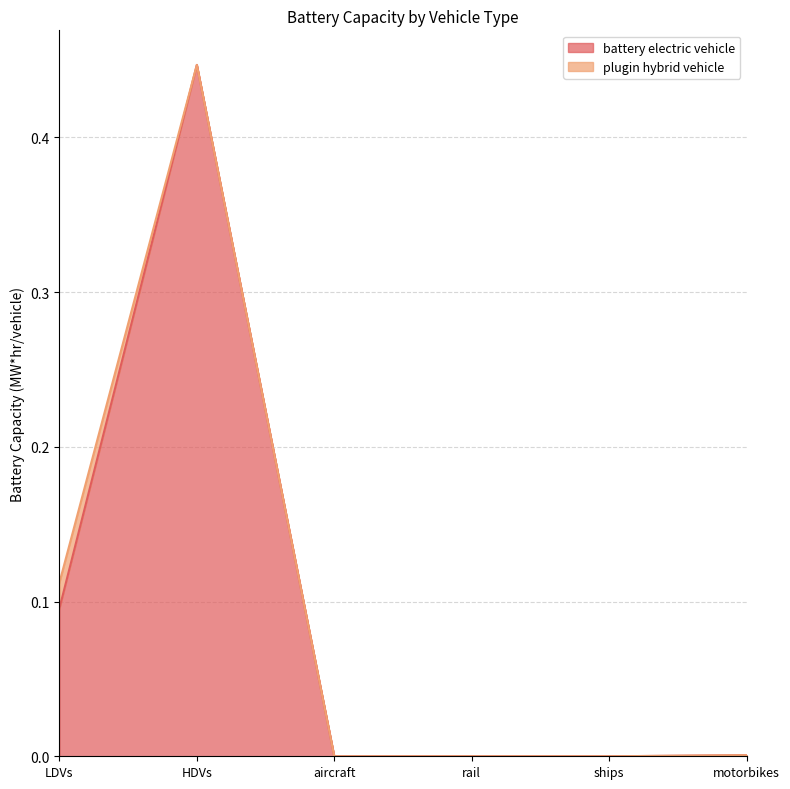

True or false: the data has more than 1 interior local peaks.

False